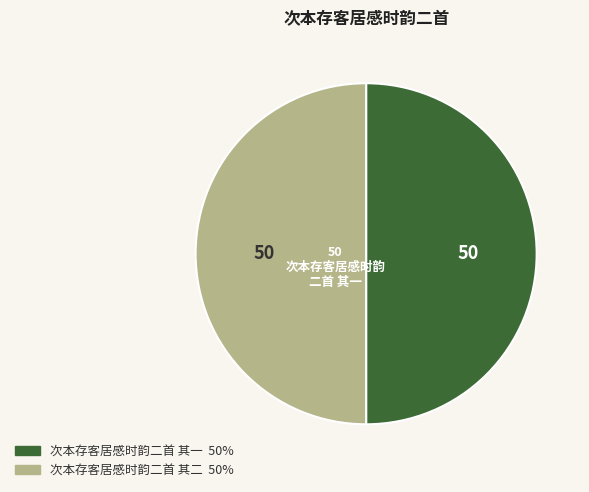

Approximately how many times larger is the value at 次本存客居感时韵二首 其一 compared to 次本存客居感时韵二首 其二?

1.0